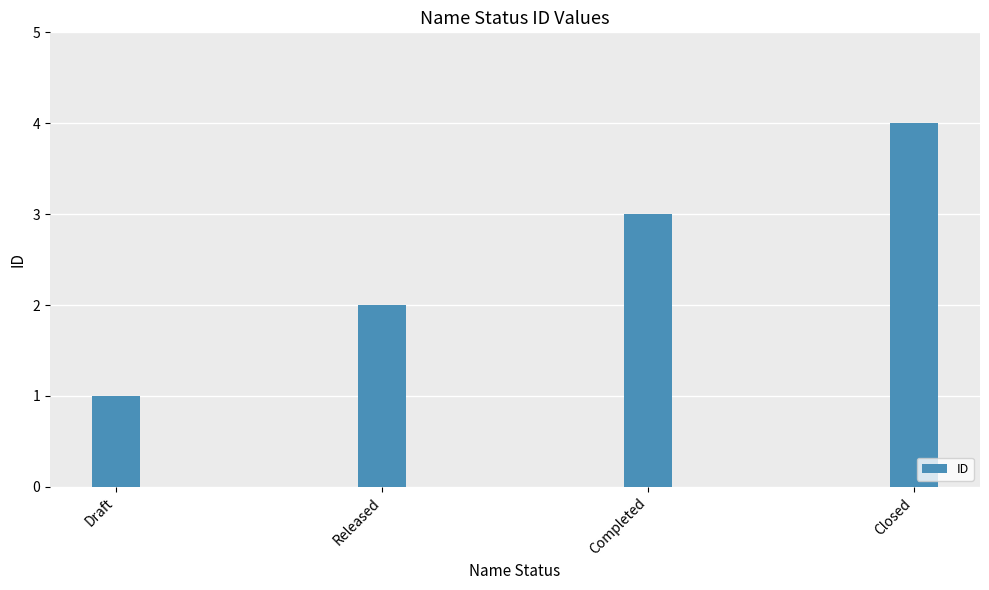

What is the value of the 4th bar from the left?

4